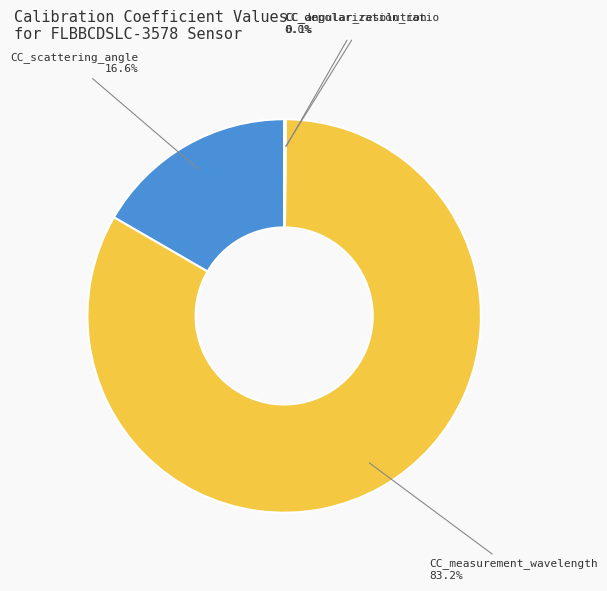

What is the largest slice in the pie chart?

CC_measurement_wavelength